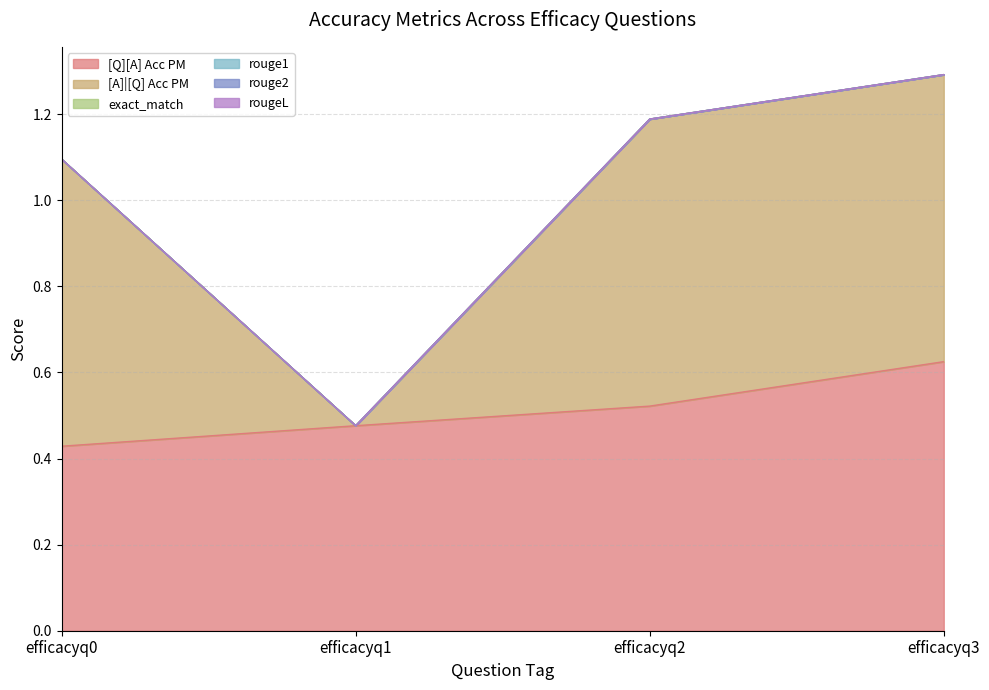

What is the spread (max minus min) of values at efficacyq1?

0.5